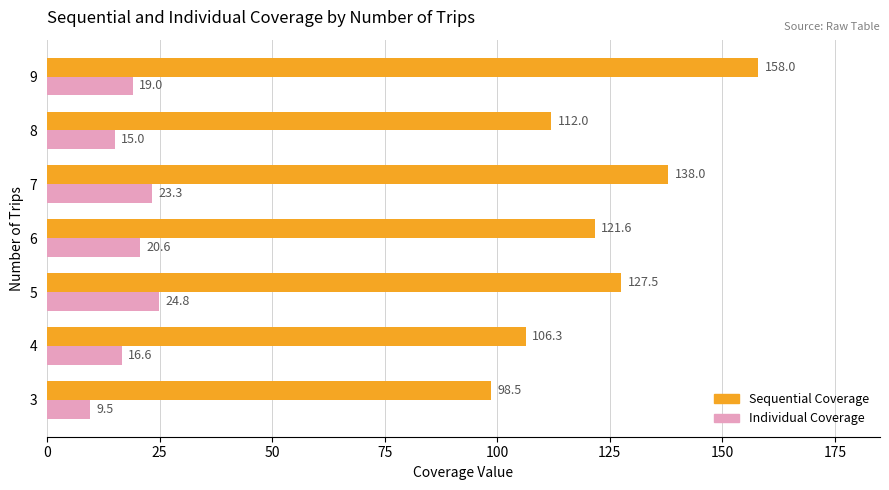

How many categories are shown in the chart?

7